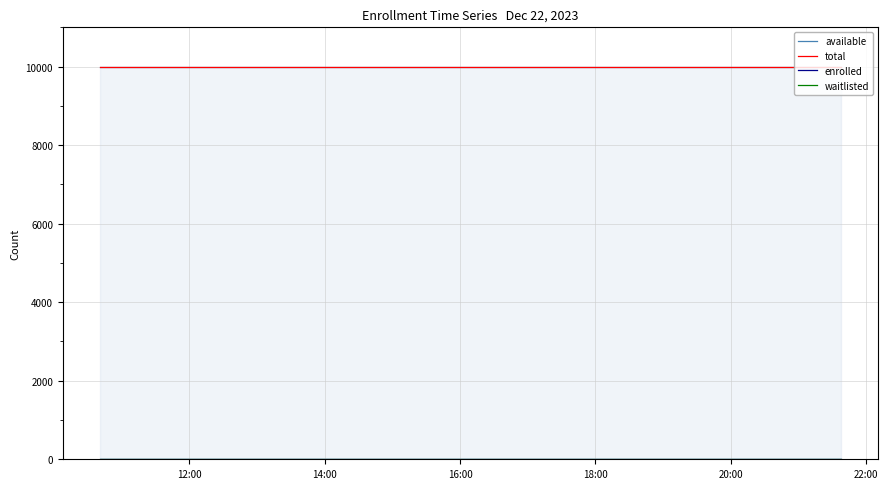

Which series has the largest range (max minus min)?

available